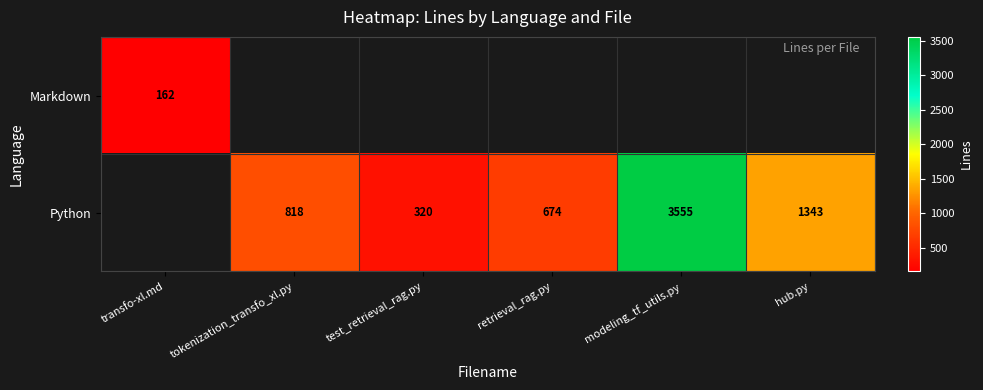

Is the value of Markdown at transfo-xl.md greater than the value of Python at modeling_tf_utils.py?

No